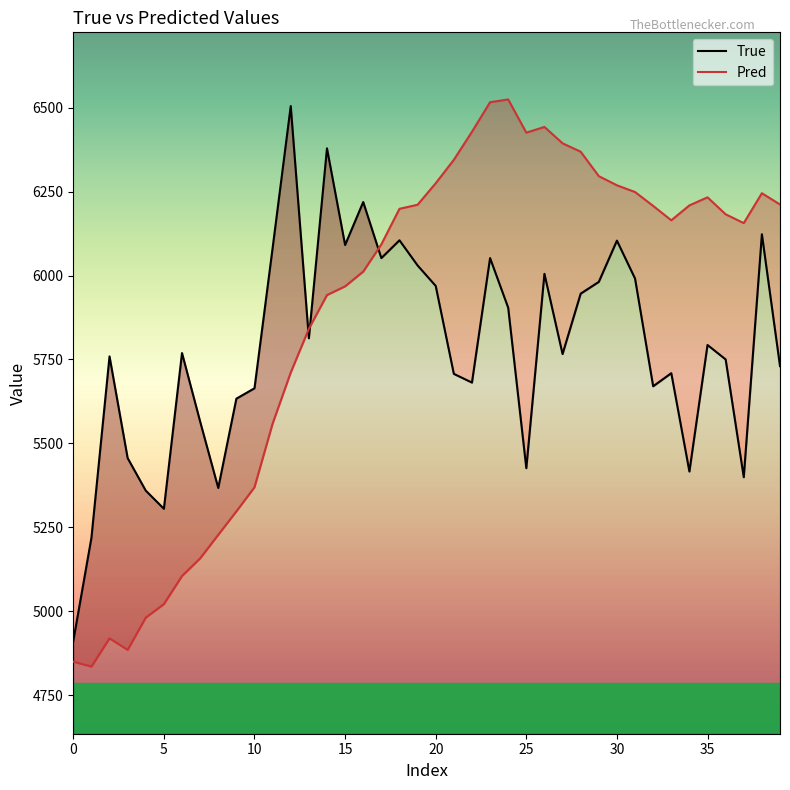

How many data points does each series have?

40